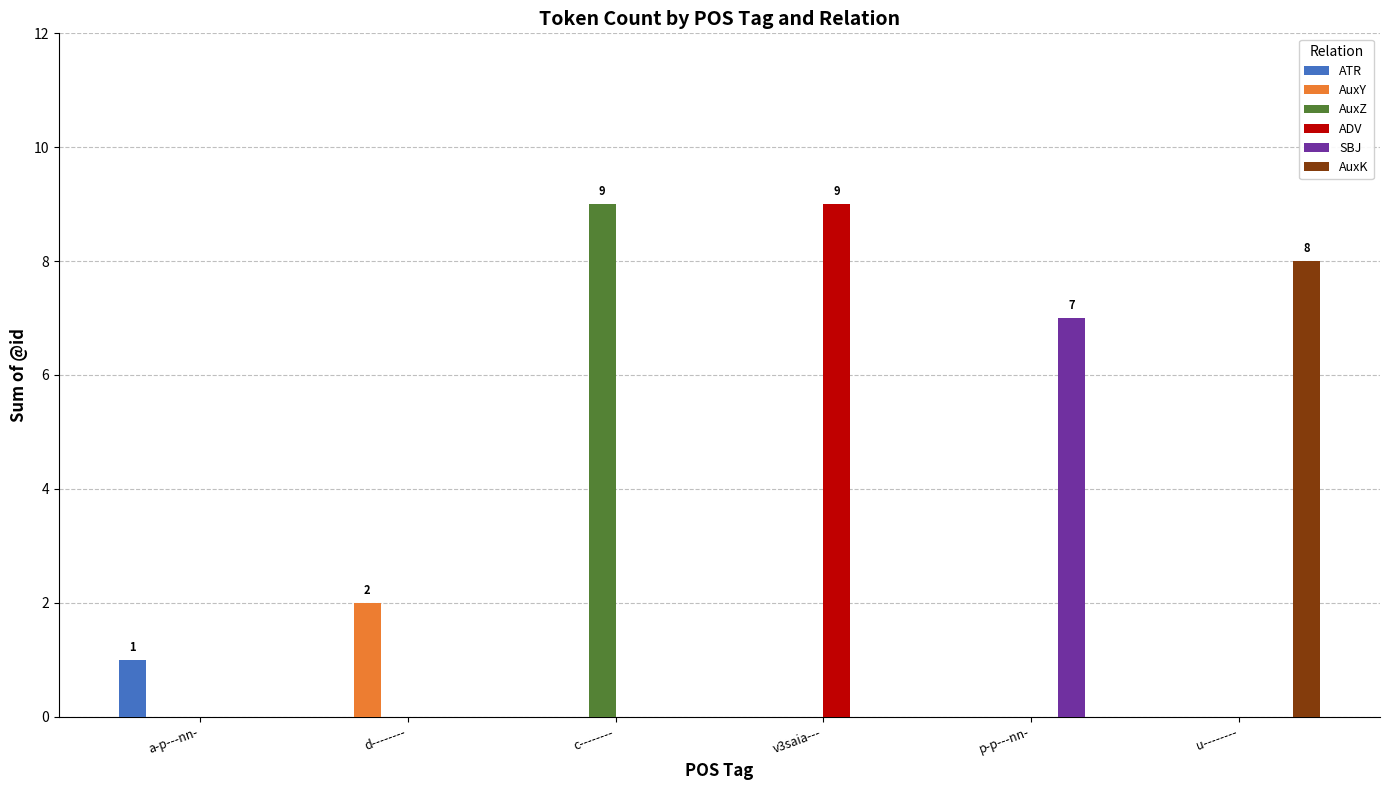

What is the total value across all series at u--------?

8